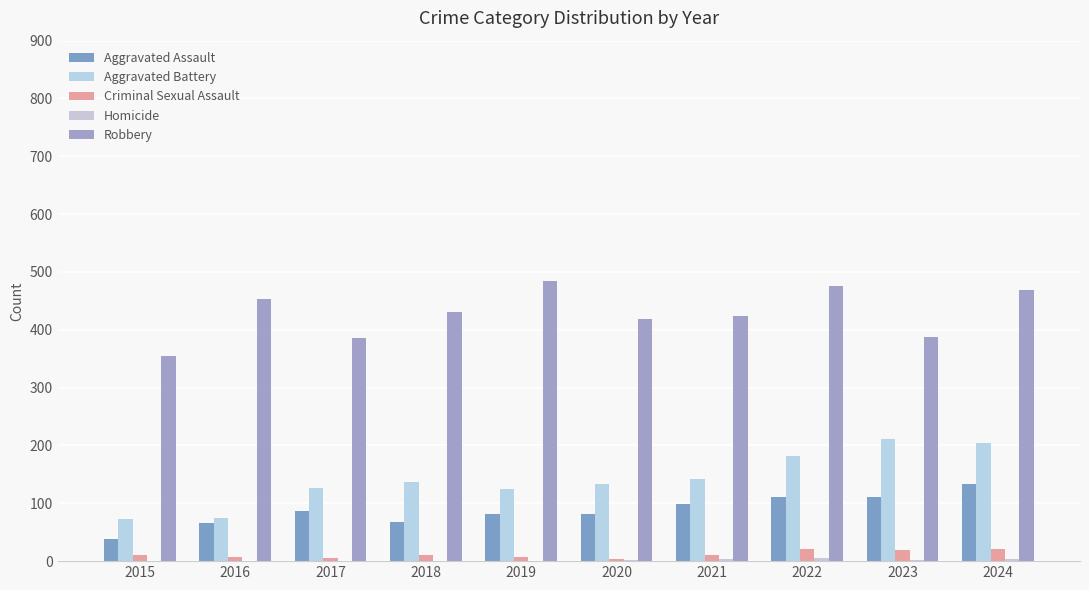

Count the number of data series in this chart.

5